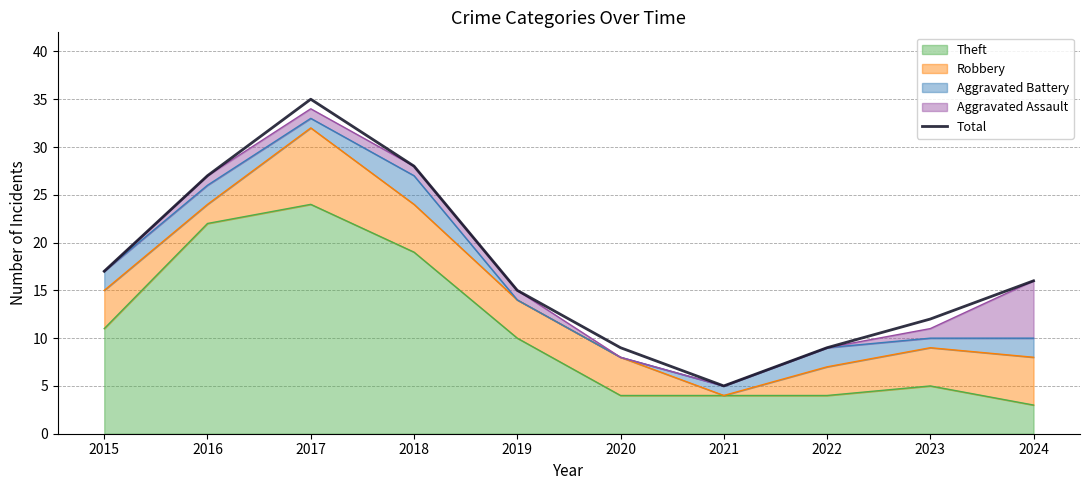

Where is the first local minimum?

2021